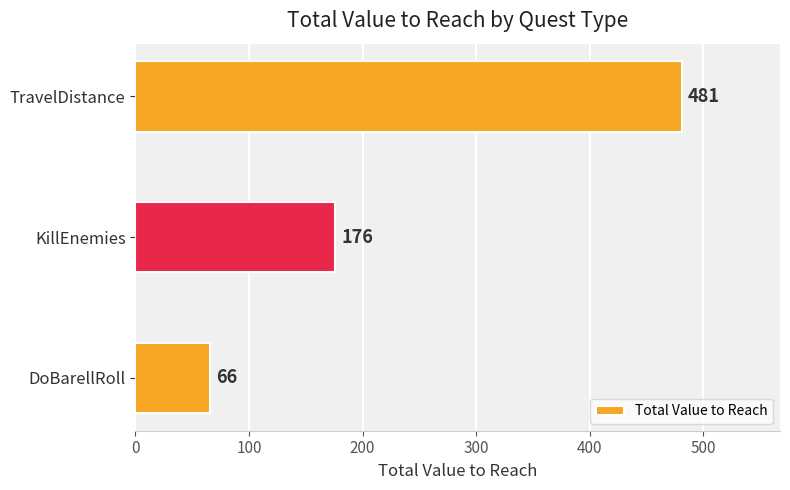

Which category has the highest value across all series?

TravelDistance